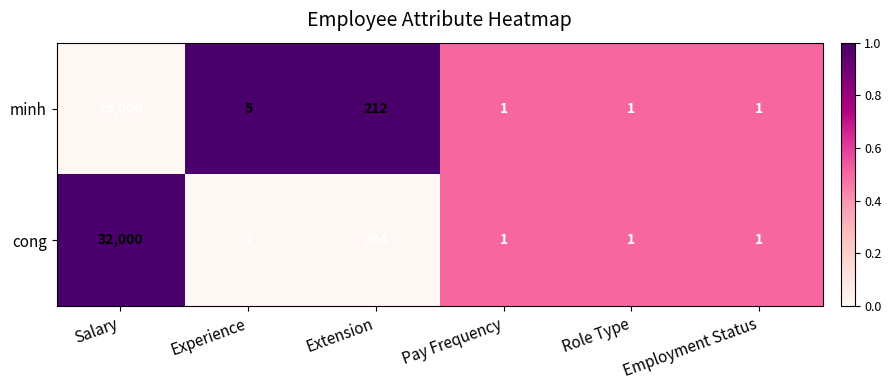

How many data points in cong are less than 2?

3